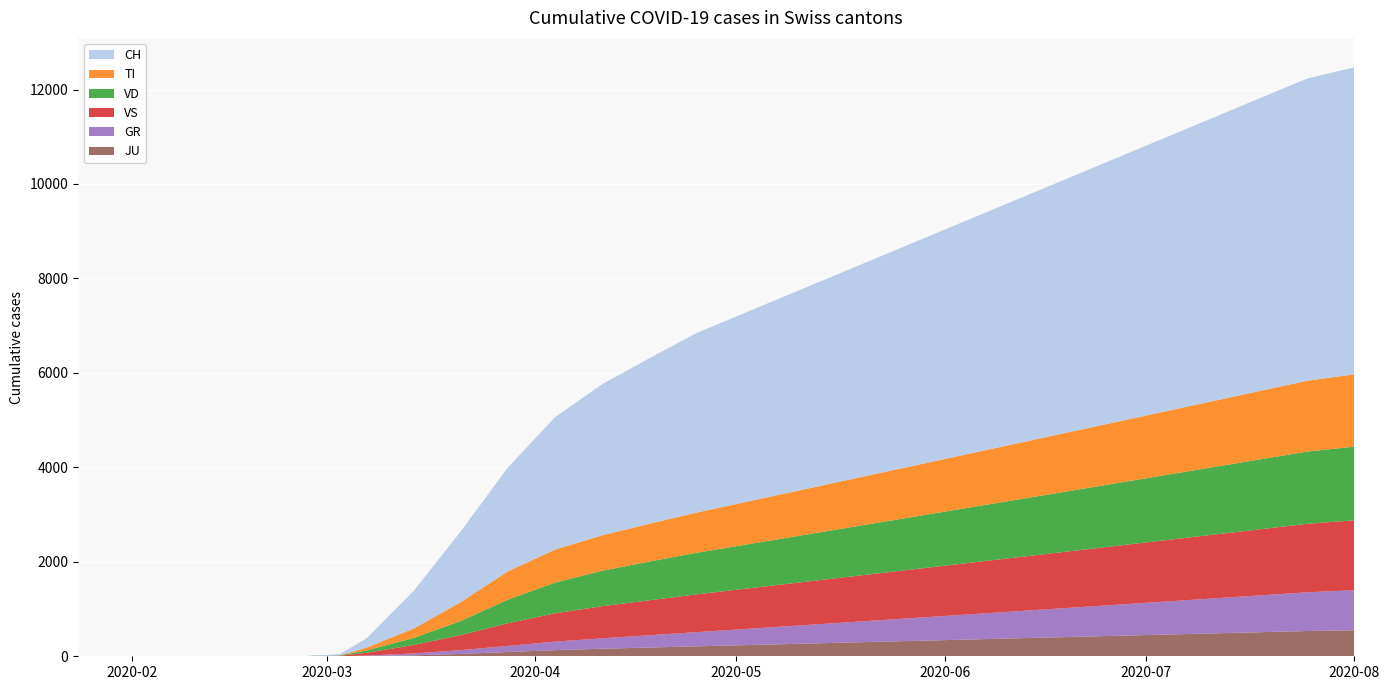

Reading left to right, list all the values displayed in this chart.

CH: 2020-01-24=0	2020-01-31=0	2020-02-07=0	2020-02-14=0	2020-02-21=0	2020-02-25=0	2020-02-26=1	2020-02-27=2	2020-02-28=13	2020-02-29=15	2020-03-01=16	2020-03-02=22	2020-03-03=27	2020-03-07=200	2020-03-14=800	2020-03-21=1500	2020-03-28=2200	2020-04-04=2800	2020-04-11=3200	2020-04-18=3500	2020-04-25=3800	2020-05-02=4000	2020-05-09=4200	2020-05-16=4400	2020-05-23=4600	2020-05-30=4800	2020-06-06=5000	2020-06-13=5200	2020-06-20=5400	2020-06-27=5600	2020-07-04=5800	2020-07-11=6000	2020-07-18=6200	2020-07-25=6400	2020-08-01=6500
TI: 2020-01-24=0	2020-01-31=0	2020-02-07=0	2020-02-14=0	2020-02-21=0	2020-02-25=0	2020-02-26=0	2020-02-27=0	2020-02-28=0	2020-02-29=0	2020-03-01=0	2020-03-02=0	2020-03-03=0	2020-03-07=60	2020-03-14=200	2020-03-21=400	2020-03-28=600	2020-04-04=700	2020-04-11=750	2020-04-18=800	2020-04-25=850	2020-05-02=900	2020-05-09=950	2020-05-16=1000	2020-05-23=1050	2020-05-30=1100	2020-06-06=1150	2020-06-13=1200	2020-06-20=1250	2020-06-27=1300	2020-07-04=1350	2020-07-11=1400	2020-07-18=1450	2020-07-25=1500	2020-08-01=1530
VD: 2020-01-24=0	2020-01-31=0	2020-02-07=0	2020-02-14=0	2020-02-21=0	2020-02-25=0	2020-02-26=0	2020-02-27=0	2020-02-28=4	2020-02-29=4	2020-03-01=4	2020-03-02=6	2020-03-03=8	2020-03-07=50	2020-03-14=150	2020-03-21=300	2020-03-28=500	2020-04-04=650	2020-04-11=750	2020-04-18=820	2020-04-25=880	2020-05-02=930	2020-05-09=980	2020-05-16=1030	2020-05-23=1080	2020-05-30=1130	2020-06-06=1180	2020-06-13=1230	2020-06-20=1280	2020-06-27=1330	2020-07-04=1380	2020-07-11=1430	2020-07-18=1480	2020-07-25=1530	2020-08-01=1560
VS: 2020-01-24=0	2020-01-31=0	2020-02-07=0	2020-02-14=0	2020-02-21=0	2020-02-25=0	2020-02-26=0	2020-02-27=0	2020-02-28=6	2020-02-29=6	2020-03-01=7	2020-03-02=10	2020-03-03=12	2020-03-07=60	2020-03-14=180	2020-03-21=320	2020-03-28=480	2020-04-04=600	2020-04-11=680	2020-04-18=740	2020-04-25=800	2020-05-02=850	2020-05-09=900	2020-05-16=950	2020-05-23=1000	2020-05-30=1050	2020-06-06=1100	2020-06-13=1150	2020-06-20=1200	2020-06-27=1250	2020-07-04=1300	2020-07-11=1350	2020-07-18=1400	2020-07-25=1450	2020-08-01=1480
GR: 2020-01-24=0	2020-01-31=0	2020-02-07=0	2020-02-14=0	2020-02-21=0	2020-02-25=0	2020-02-26=0	2020-02-27=0	2020-02-28=0	2020-02-29=0	2020-03-01=0	2020-03-02=0	2020-03-03=0	2020-03-07=10	2020-03-14=40	2020-03-21=80	2020-03-28=130	2020-04-04=180	2020-04-11=220	2020-04-18=260	2020-04-25=300	2020-05-02=340	2020-05-09=380	2020-05-16=420	2020-05-23=460	2020-05-30=500	2020-06-06=540	2020-06-13=580	2020-06-20=620	2020-06-27=660	2020-07-04=700	2020-07-11=740	2020-07-18=780	2020-07-25=820	2020-08-01=850
JU: 2020-01-24=0	2020-01-31=0	2020-02-07=0	2020-02-14=0	2020-02-21=0	2020-02-25=0	2020-02-26=0	2020-02-27=1	2020-02-28=1	2020-02-29=1	2020-03-01=1	2020-03-02=1	2020-03-03=1	2020-03-07=5	2020-03-14=20	2020-03-21=50	2020-03-28=90	2020-04-04=130	2020-04-11=160	2020-04-18=185	2020-04-25=210	2020-05-02=235	2020-05-09=260	2020-05-16=285	2020-05-23=310	2020-05-30=335	2020-06-06=360	2020-06-13=385	2020-06-20=410	2020-06-27=435	2020-07-04=460	2020-07-11=485	2020-07-18=510	2020-07-25=535	2020-08-01=550